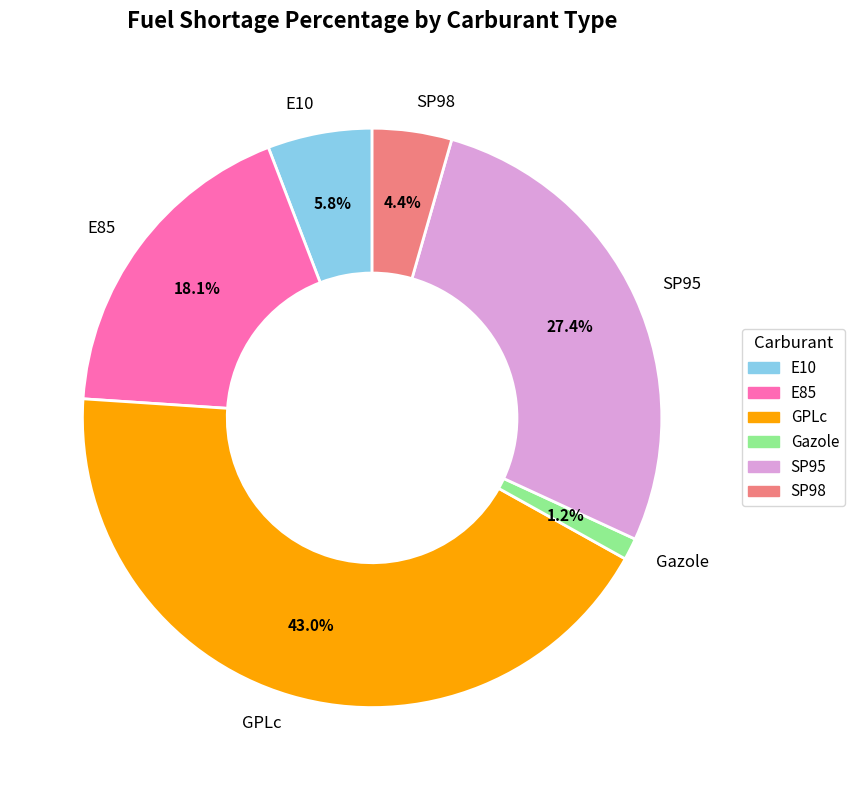

To the nearest percent, what percentage of the pie is SP95?

27%